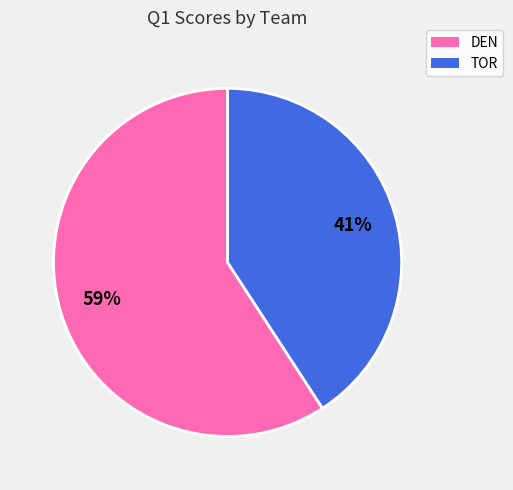

Between DEN and TOR, which is larger?

DEN